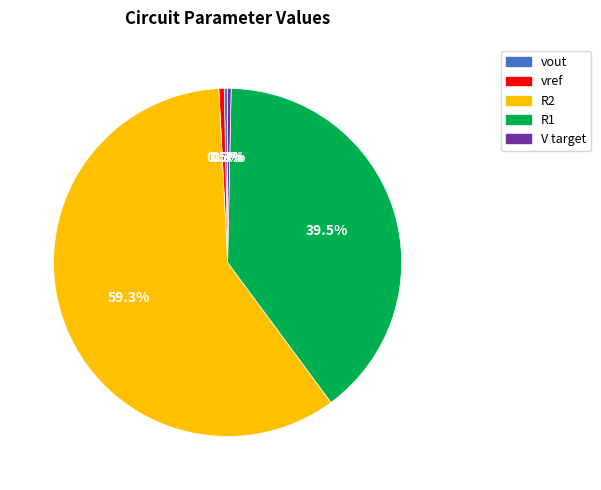

Approximately how many times larger is the value at V target compared to vref?

0.7